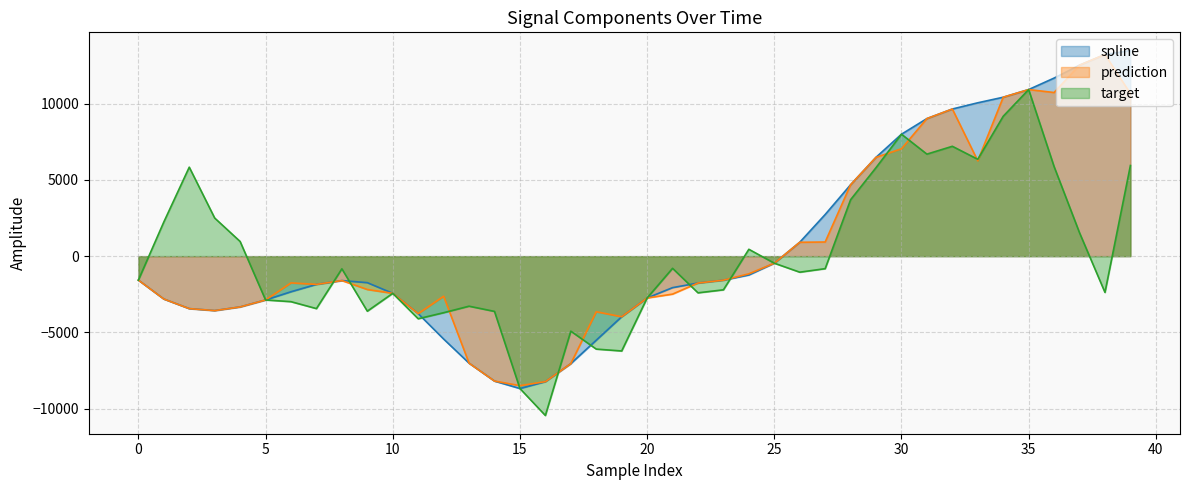

Between 10 and 22, which series saw the biggest shift?

spline